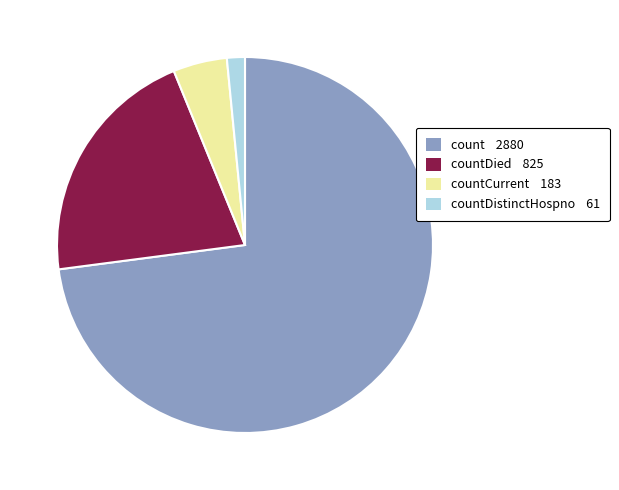

Do count 2880 and countDied 825 together represent more than half of the pie?

Yes